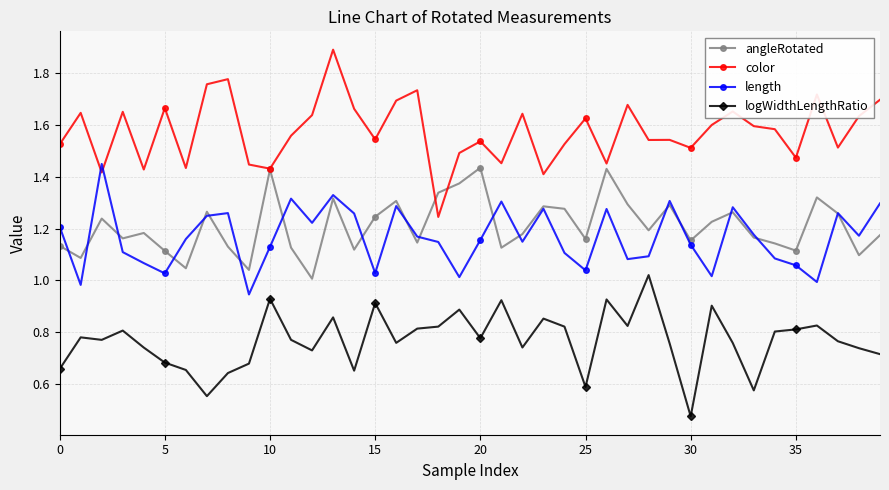

Which series has the largest range (max minus min)?

color